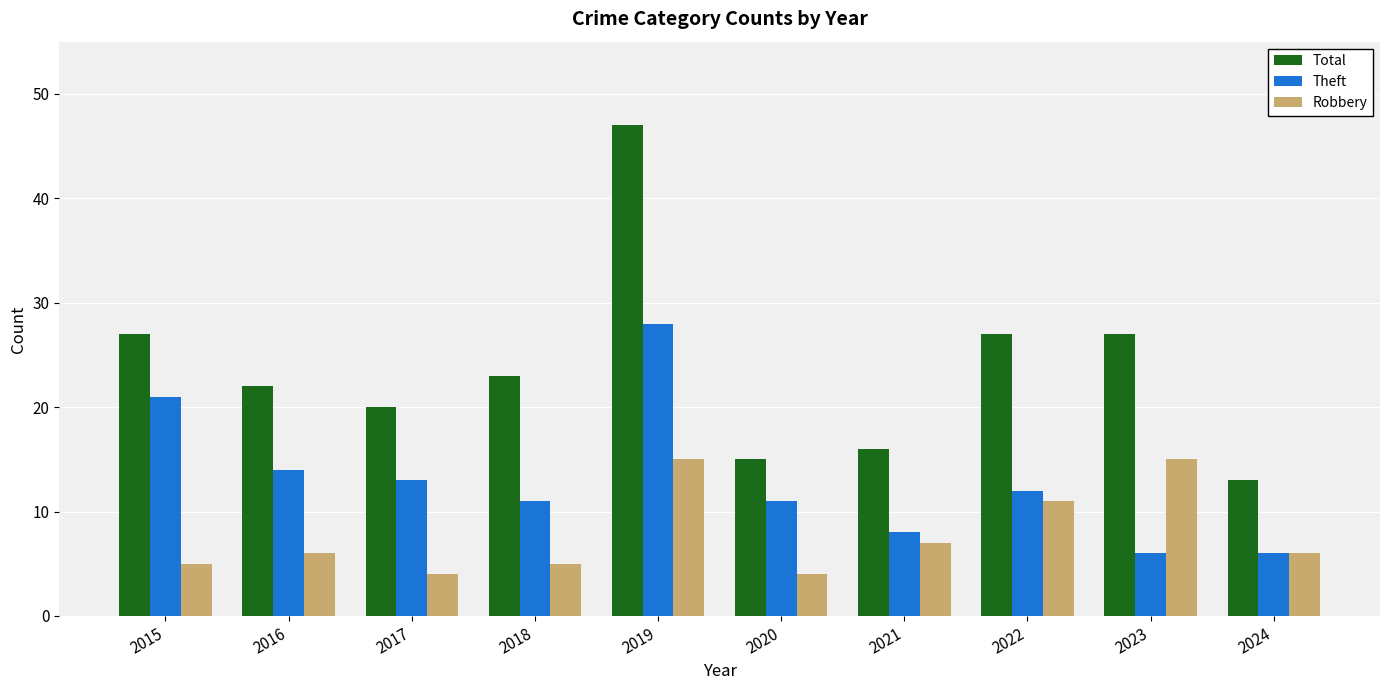

What is the greatest value displayed?

47